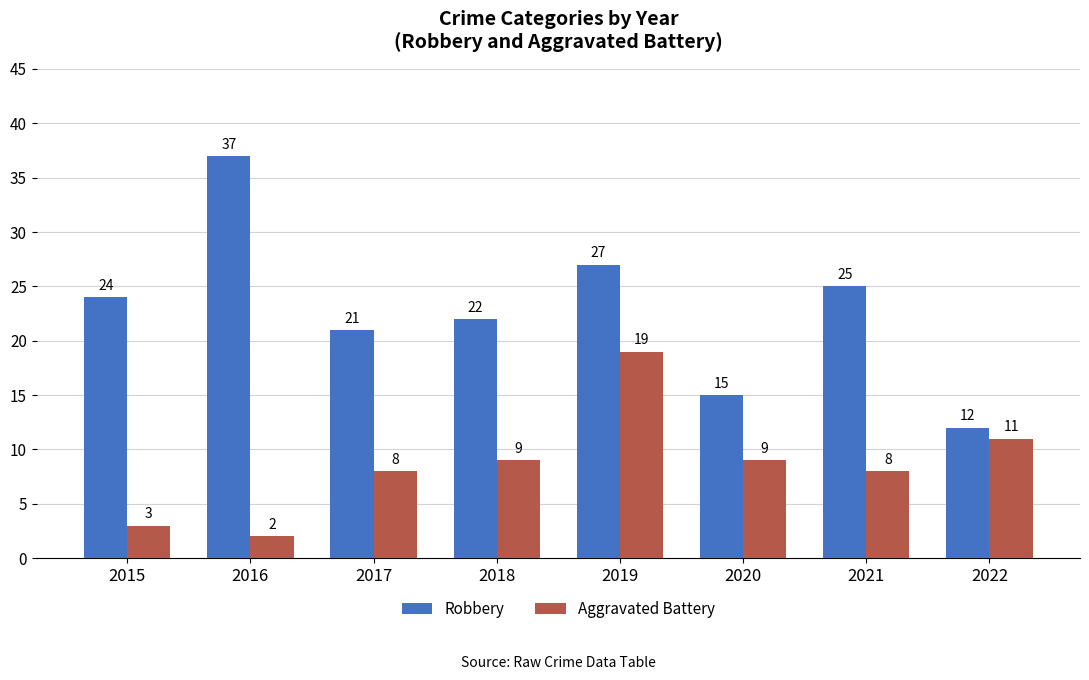

What is the greatest value displayed?

37